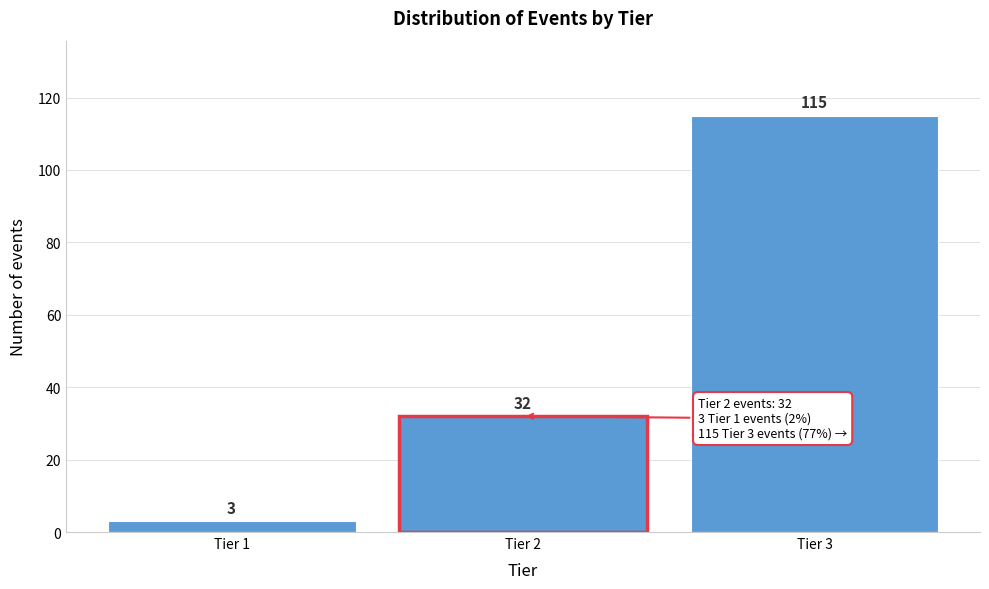

Reading right to left, extract all data points from this chart.

Tier 3=115	Tier 2=32	Tier 1=3